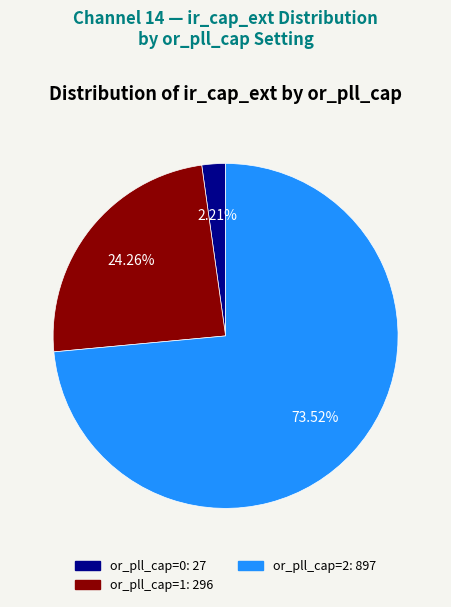

Is there any slice that represents more than half of the pie?

Yes